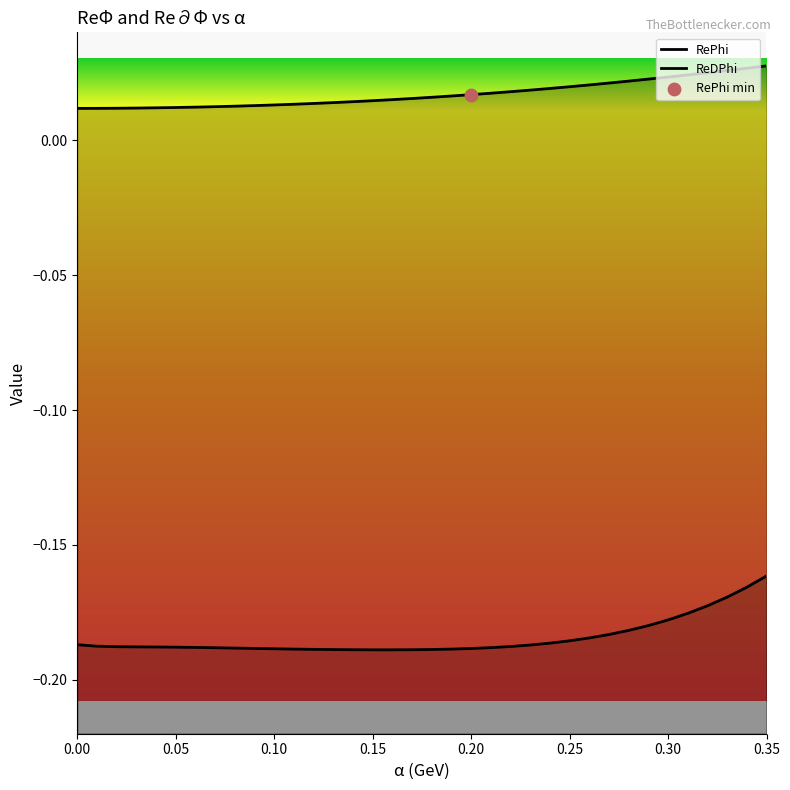

At which category is the sum across all series the highest?

0.35